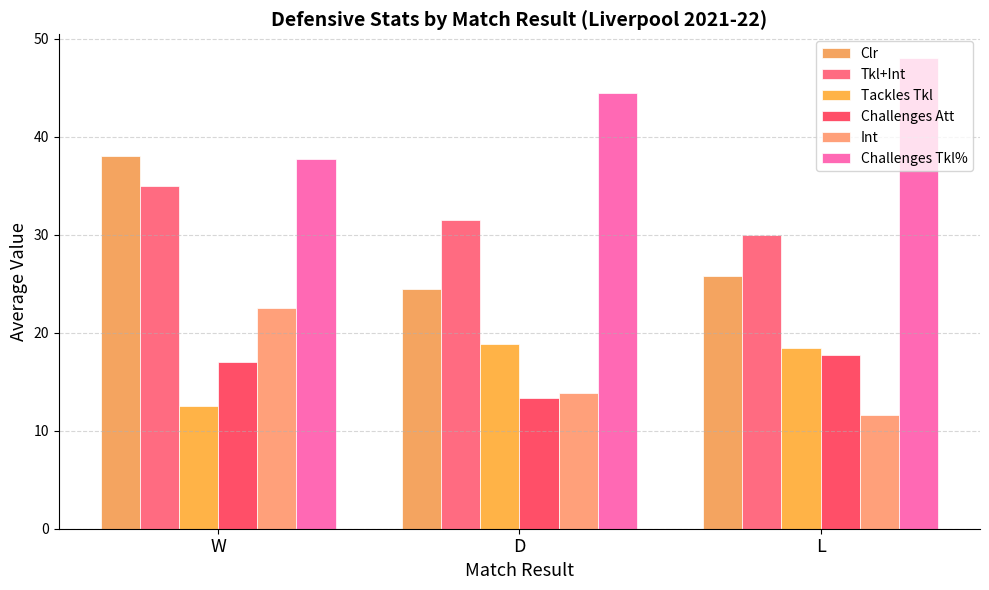

Is the value of Tackles Tkl at W greater than the value of Tkl+Int at D?

No